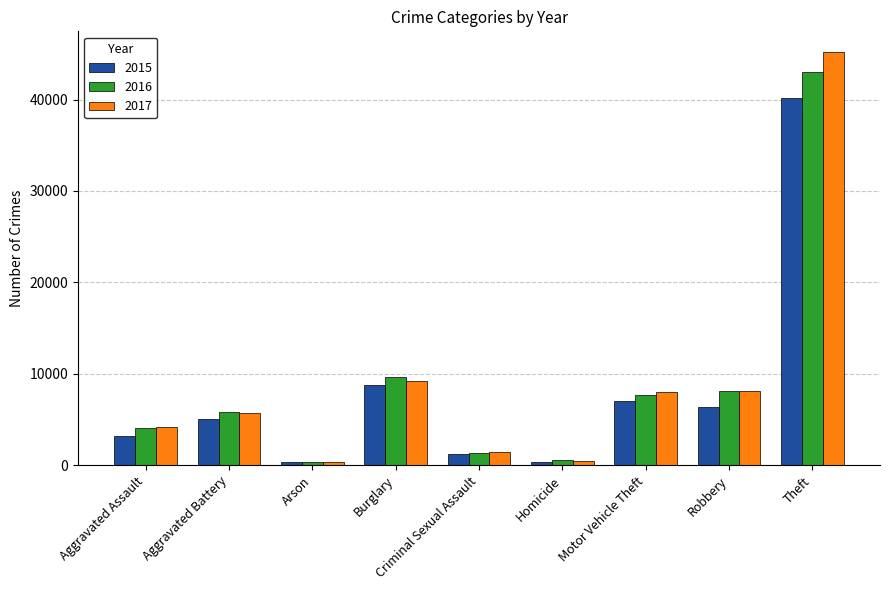

Which series has the largest range (max minus min)?

2017